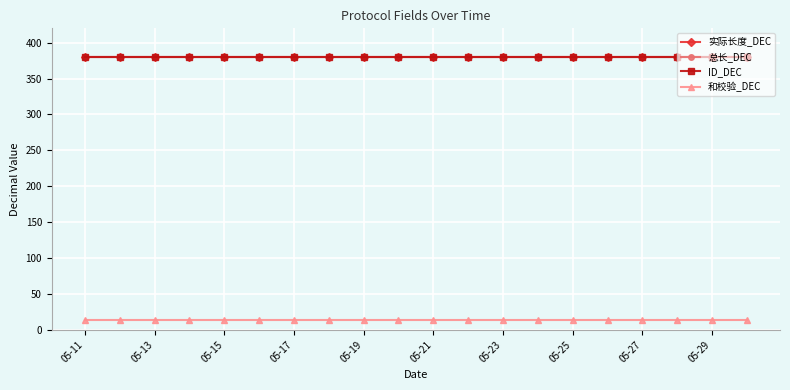

How many lines are shown in the chart?

4